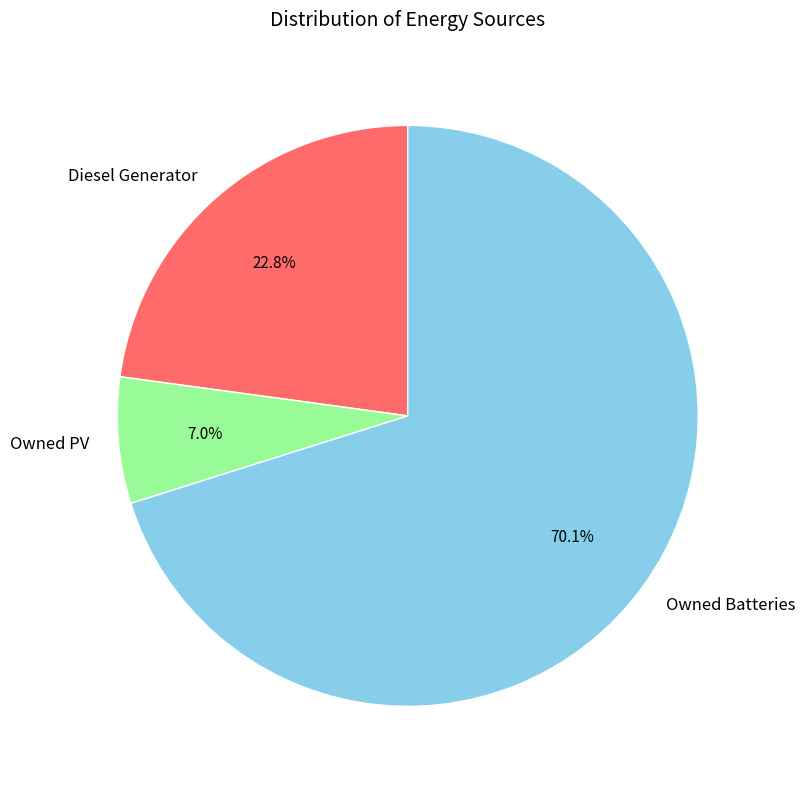

Rank the categories by value from lowest to highest.

Owned PV, Diesel Generator, Owned Batteries